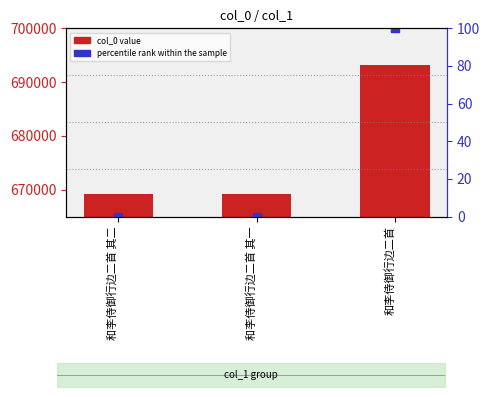

At how many categories does at least one series exceed 212627?

3